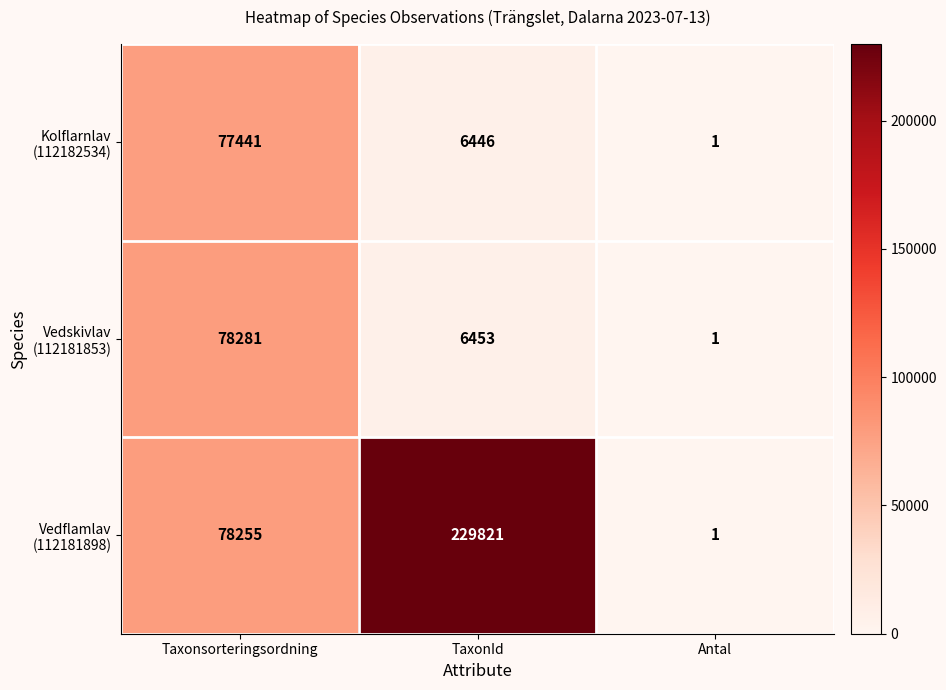

What is the spread (max minus min) of values at TaxonId?

223375